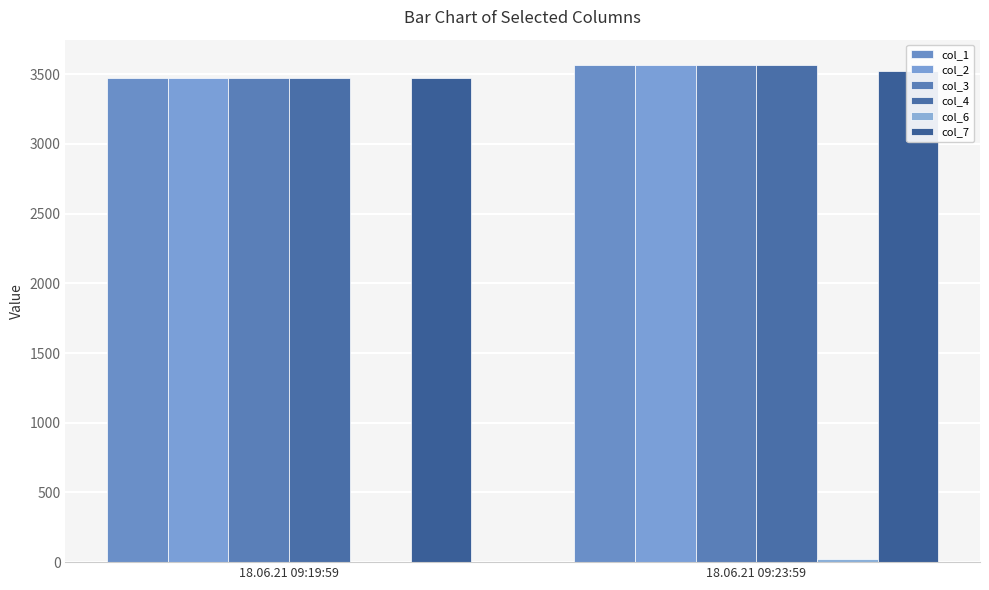

How many groups of bars are there?

2